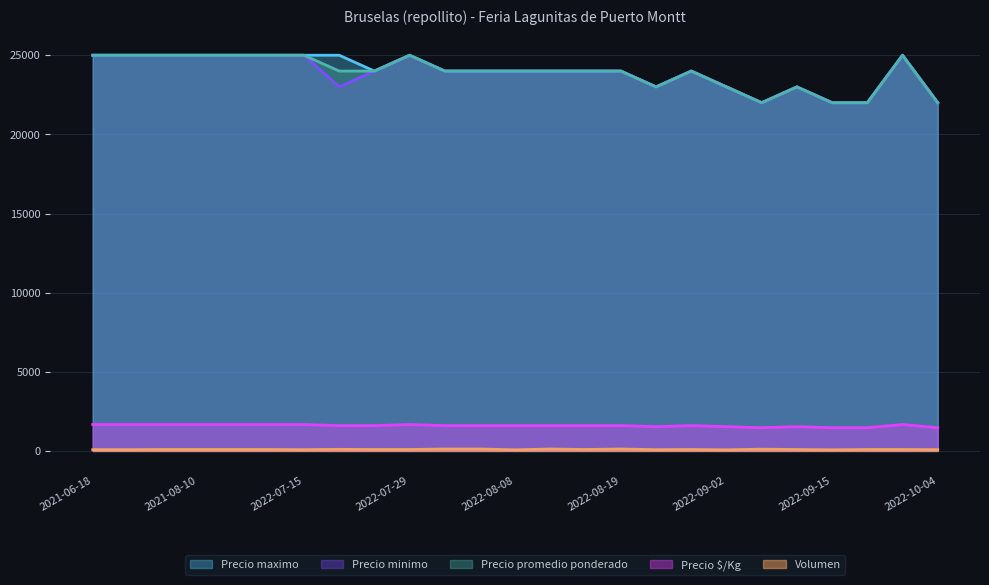

The Precio promedio ponderado series shows 25000 at 2022-07-08. True or false?

True